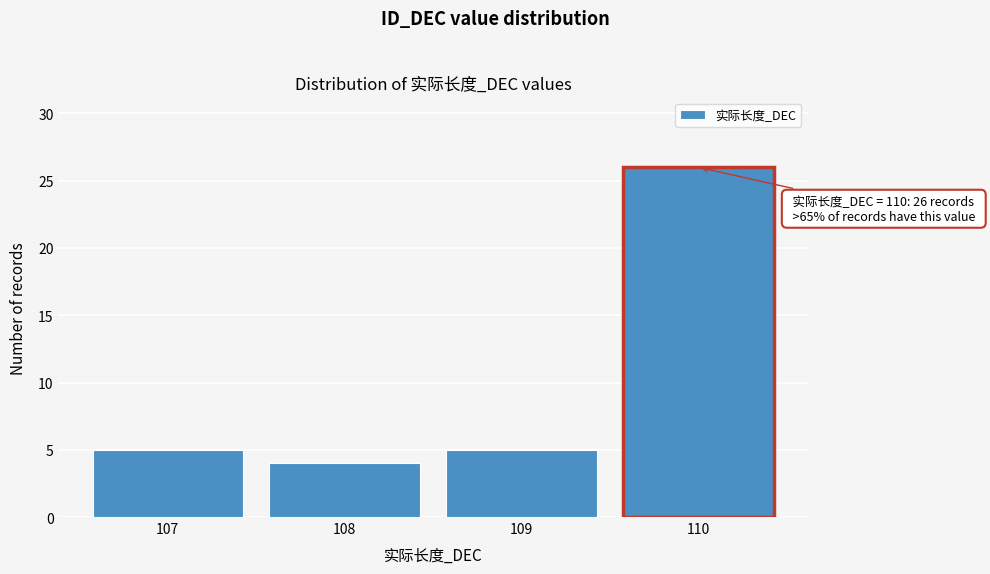

Reading left to right, extract all data points from this chart.

5	4	5	26